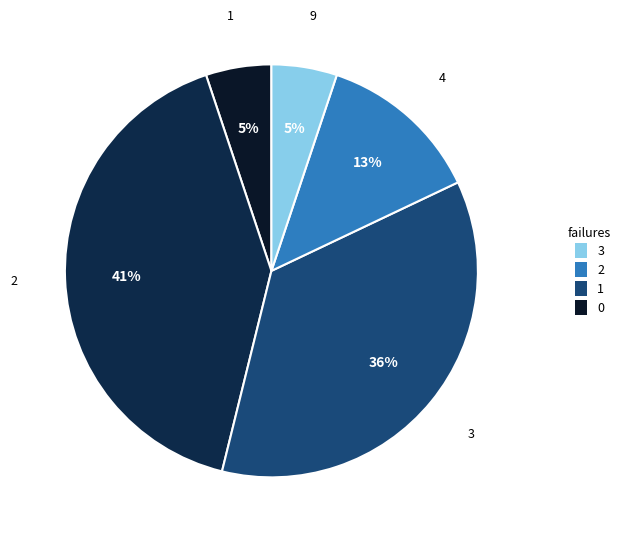

How many slices are in this pie chart?

5